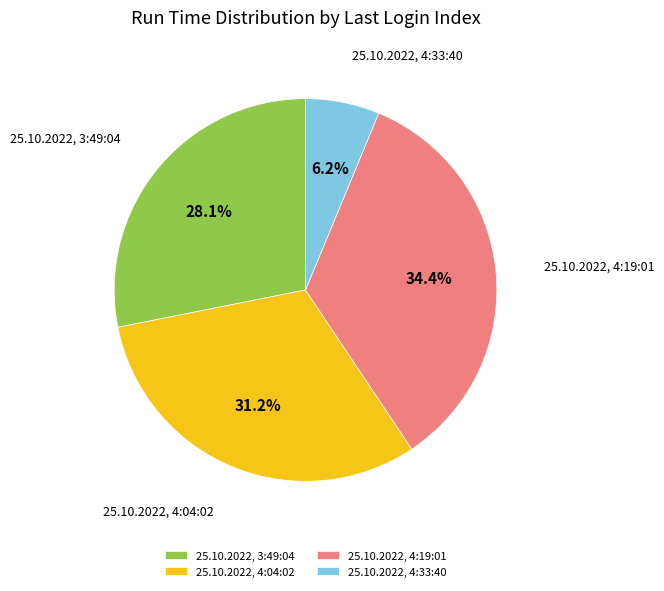

Which has a higher value, 25.10.2022, 4:04:02 or 25.10.2022, 4:33:40?

25.10.2022, 4:04:02